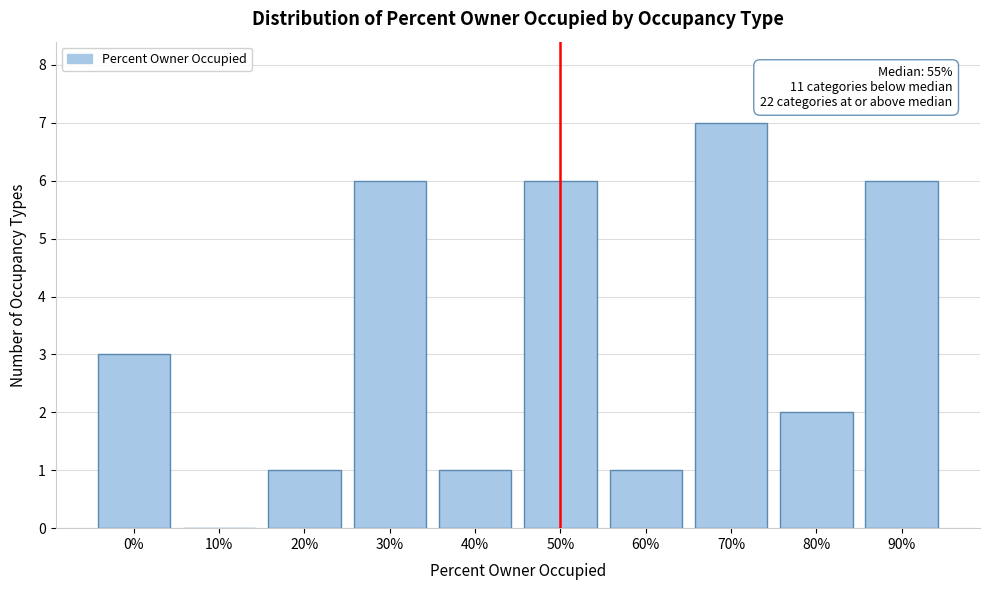

Reading left to right, list all the values displayed in this chart.

0%=3	10%=0	20%=1	30%=6	40%=1	50%=6	60%=1	70%=7	80%=2	90%=6